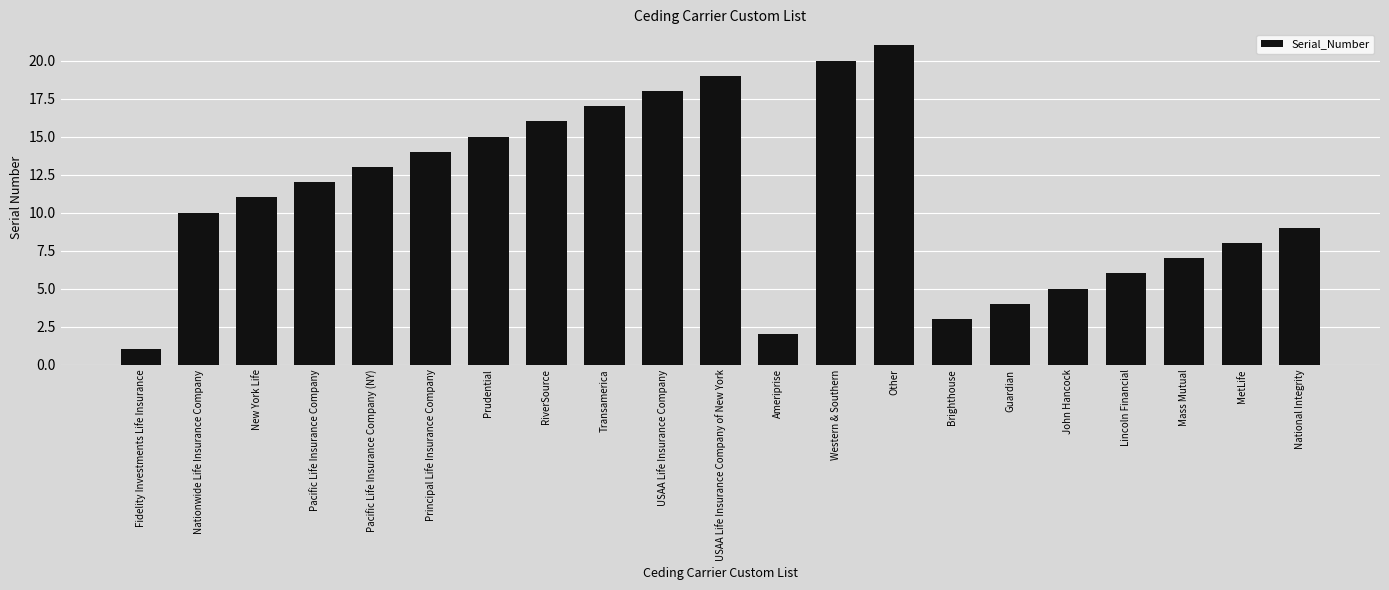

Does the chart contain stacked bars?

No